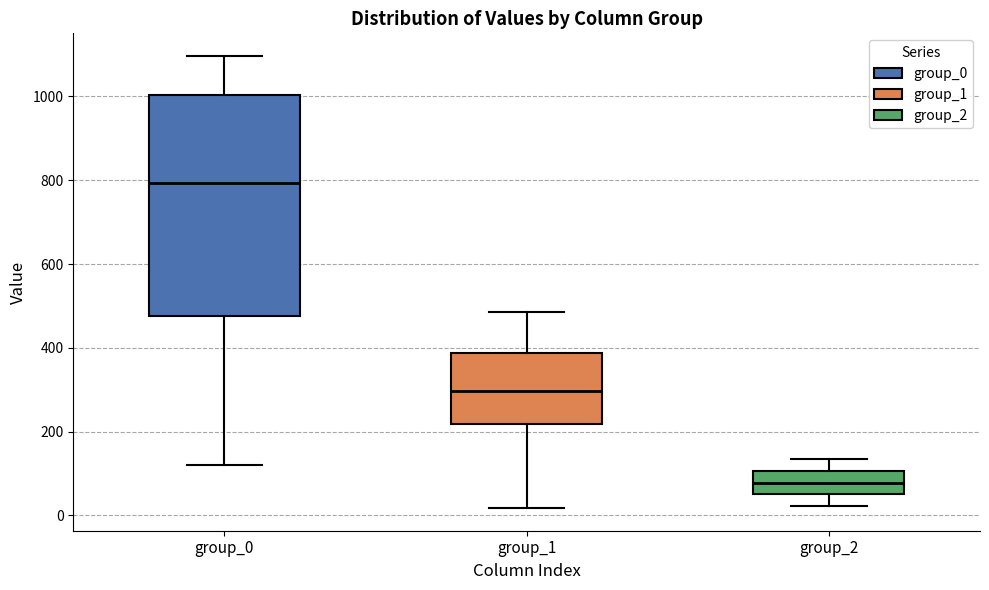

Which box is the tallest, from its lower edge to its upper edge?

group_0